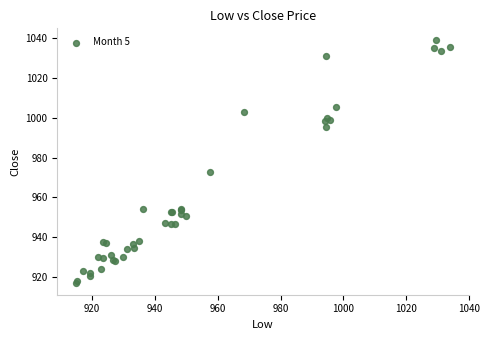

What Y value in the scatter plot is closest to 978?

972.8